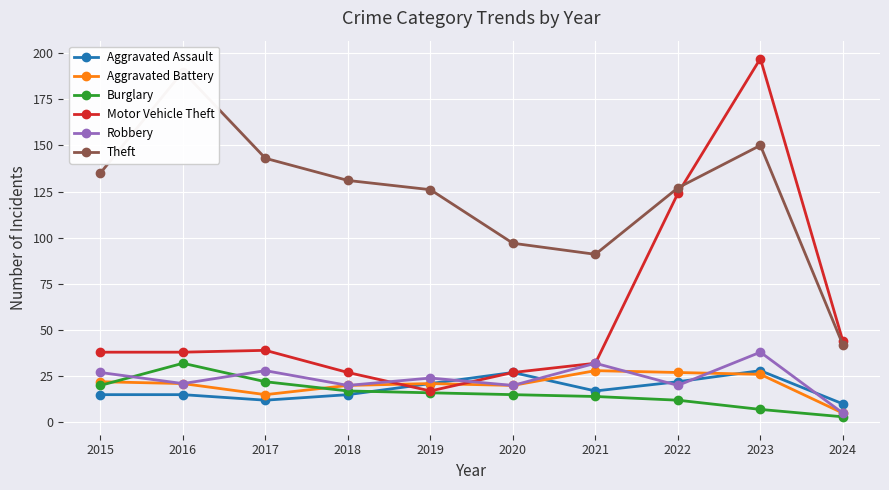

Between 2020 and 2021, which is larger?

2020